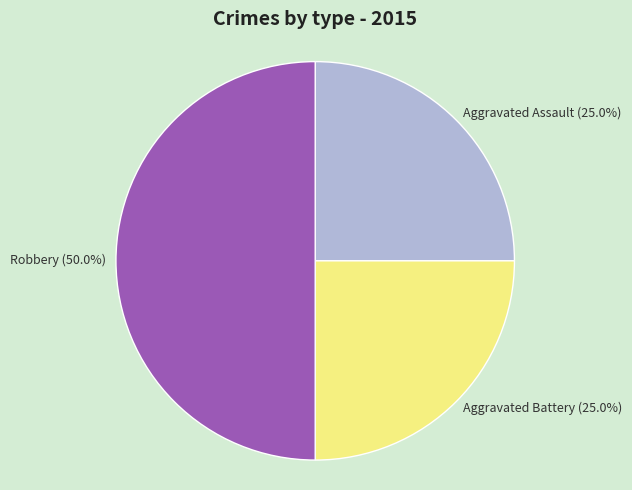

How much of the chart is everything except Aggravated Battery?

75.0%